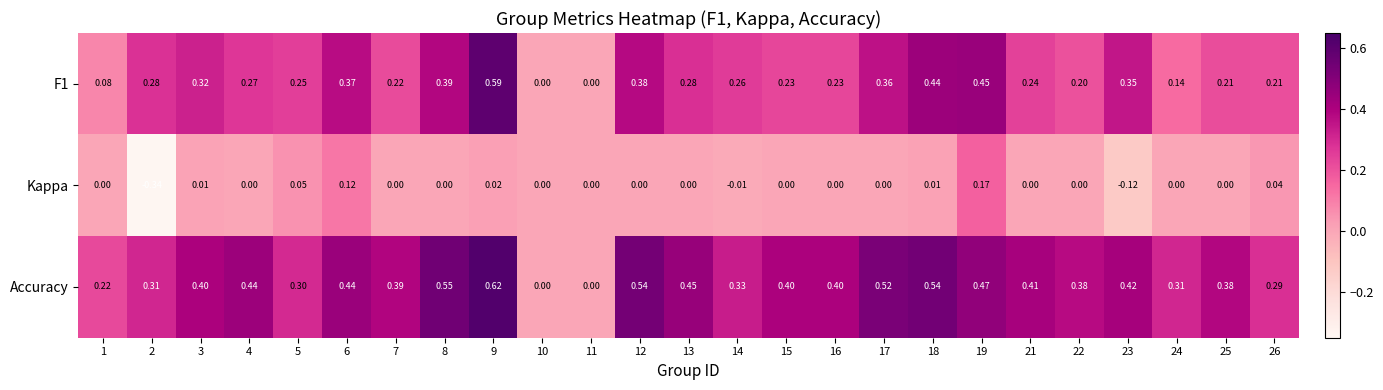

At which category is the sum across all series the highest?

9